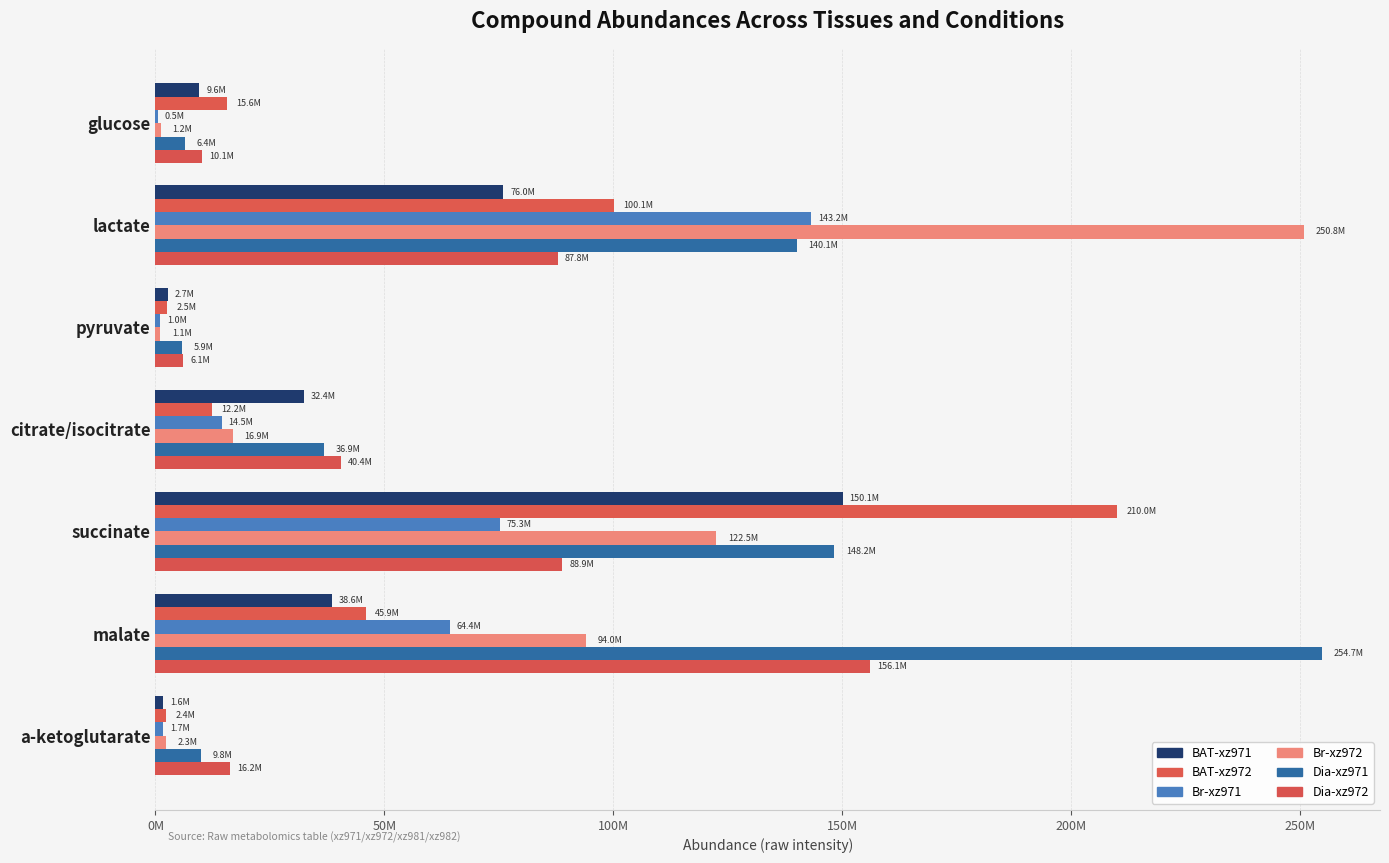

What is the sum of all Br-xz972 values?

488824592.3